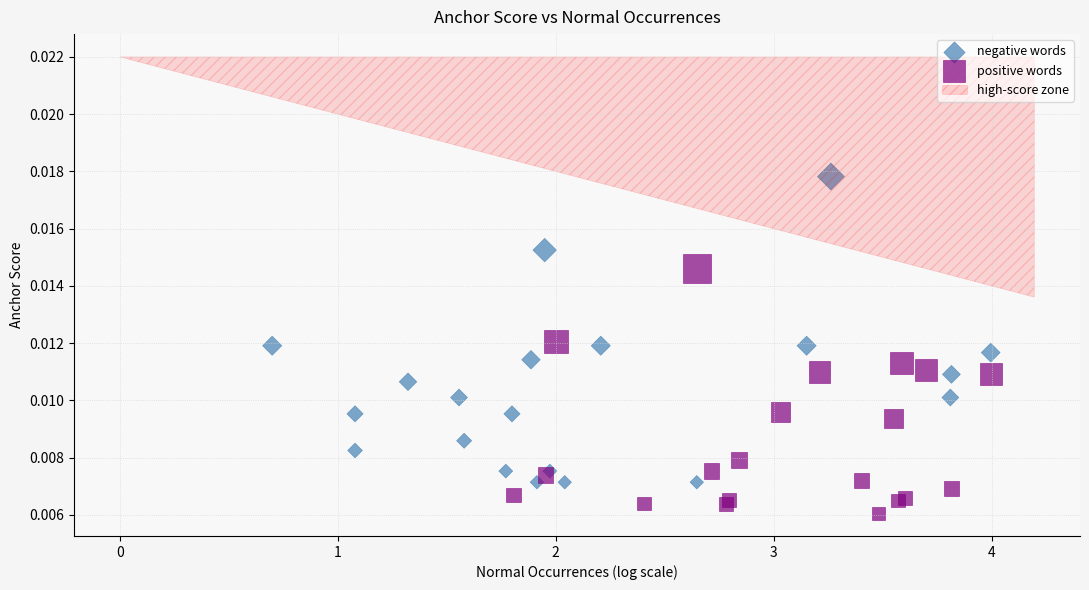

Which series contains the highest Y value?

negative words